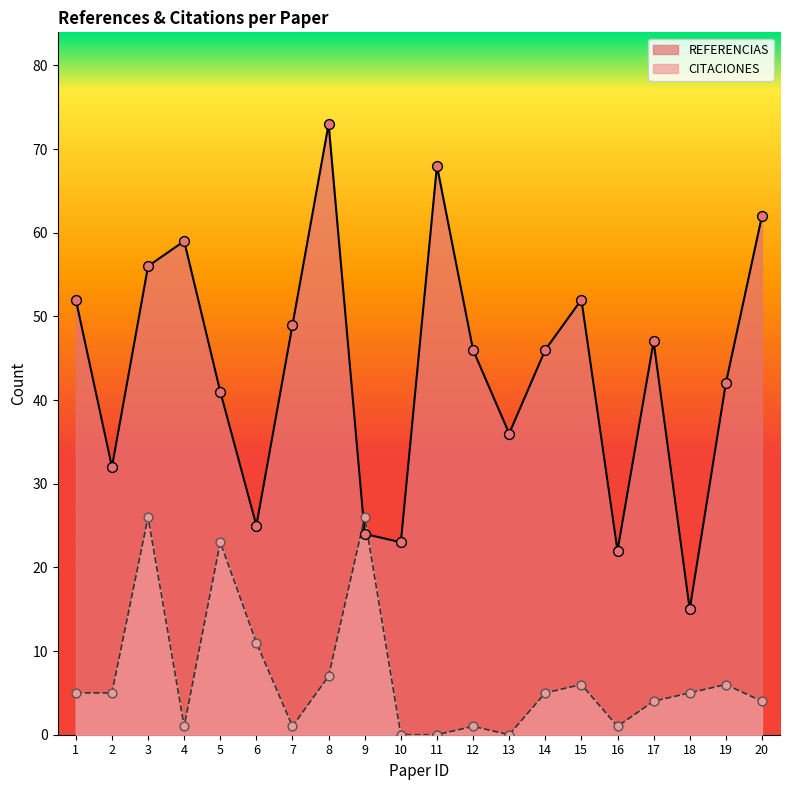

At which category is the sum across all series the highest?

3